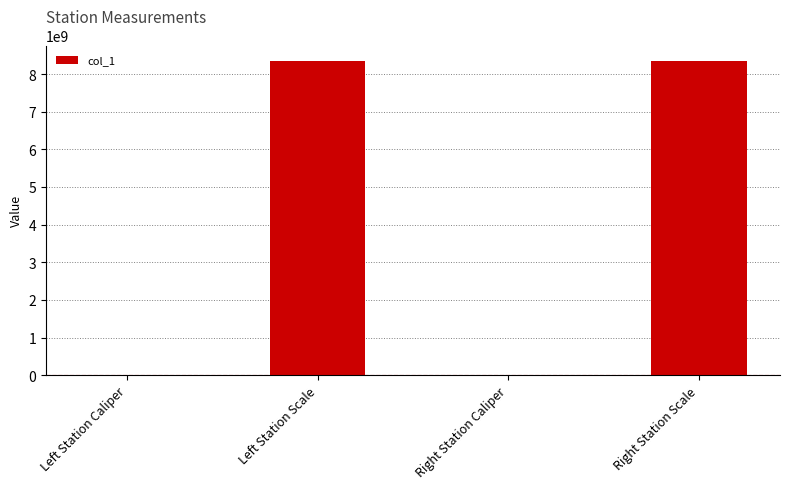

What is the ratio of the value at Right Station Scale to the value at Left Station Scale?

1.0